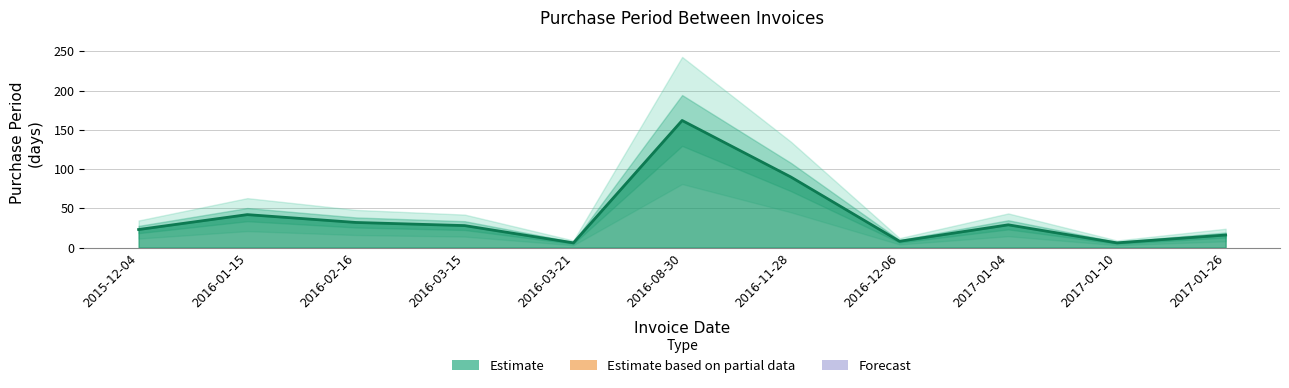

What is the label of the 8th point from the right?

2016-03-15